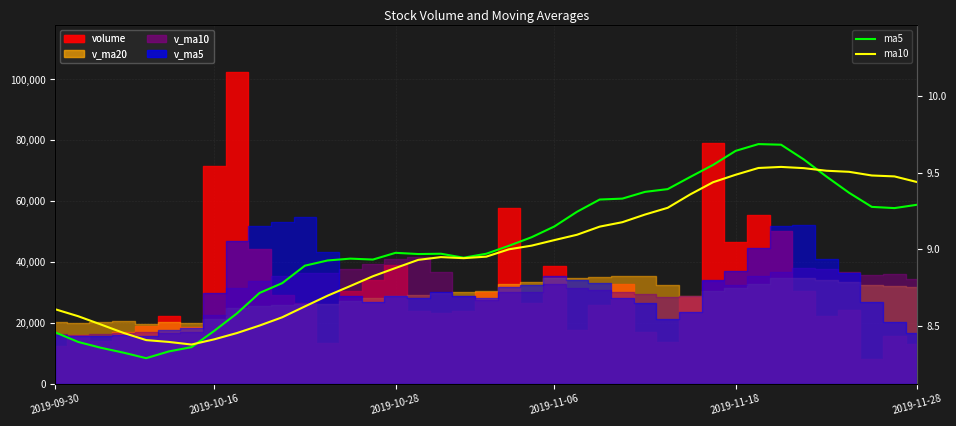

At how many categories does at least one series exceed 8?

39